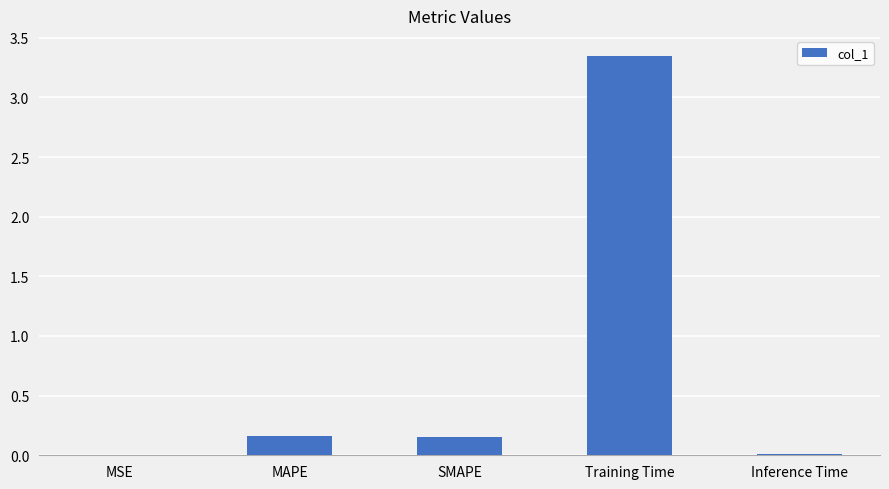

The value at MAPE is 0.3. True or false?

False